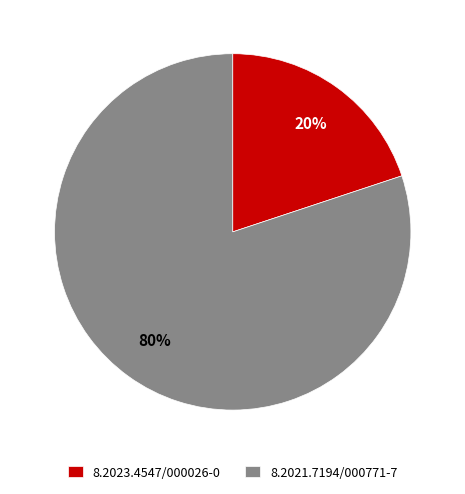

The 8.2021.7194/000771-7 slice represents 89% of the pie. True or false?

False